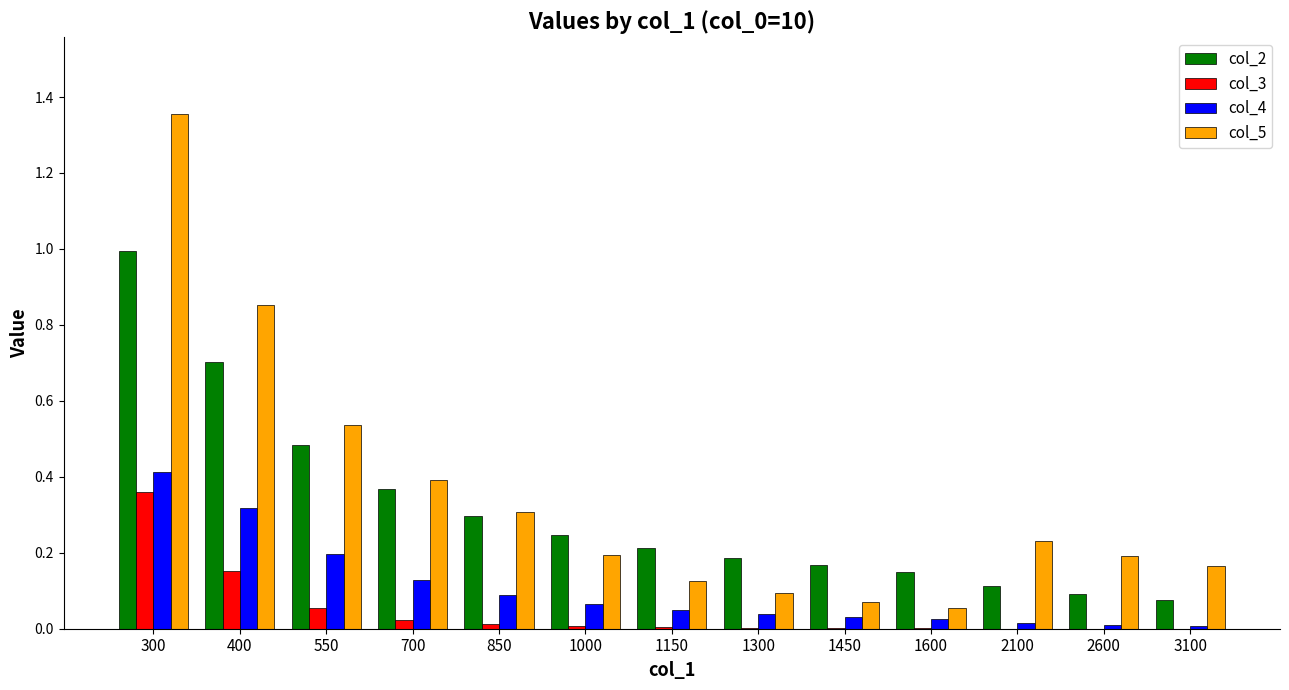

The col_3 series shows 0.4 at 300. True or false?

True